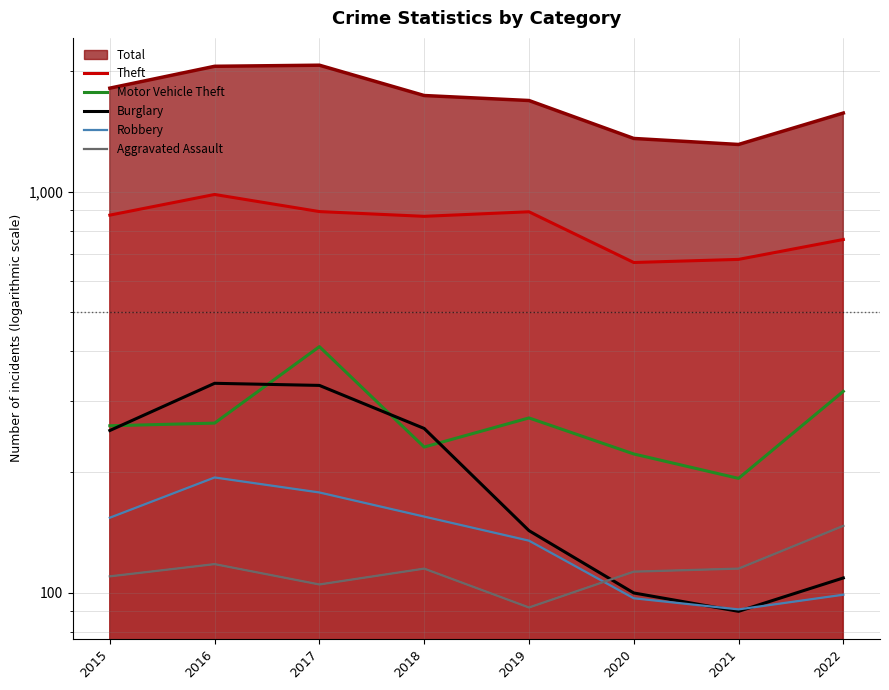

Rank the series by their maximum value, from lowest to highest.

Aggravated Assault, Robbery, Burglary, Motor Vehicle Theft, Theft